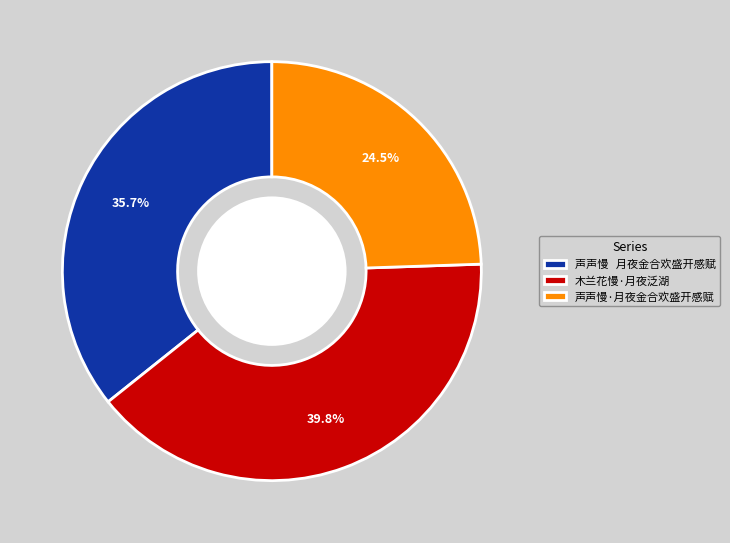

Which slice is the largest?

木兰花慢·月夜泛湖